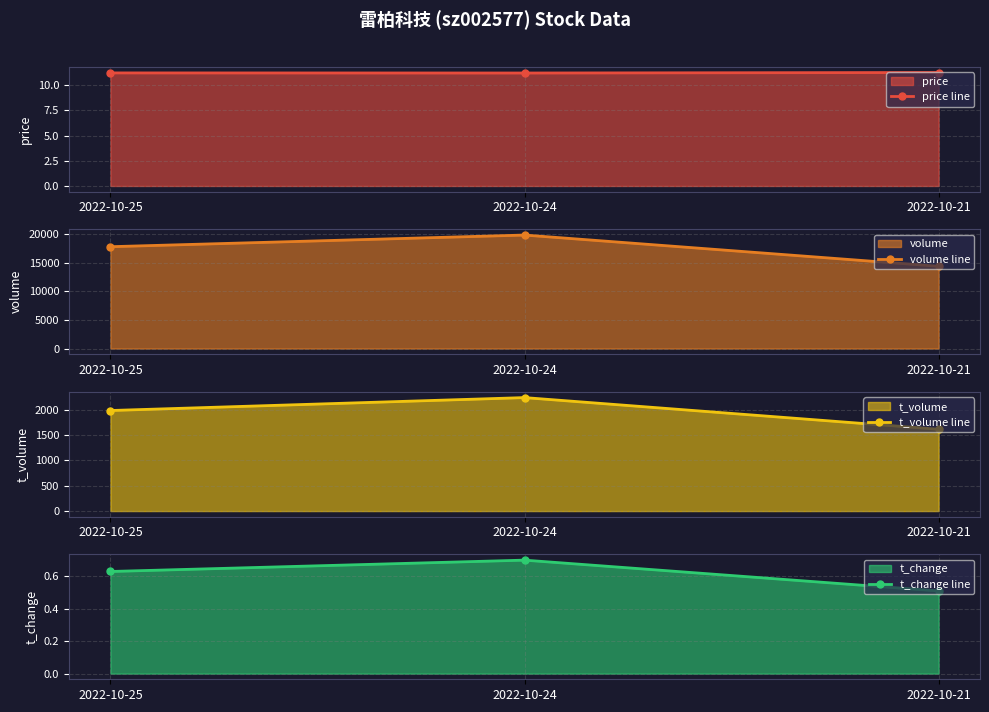

At which label is t_change line closest to 0?

2022-10-21